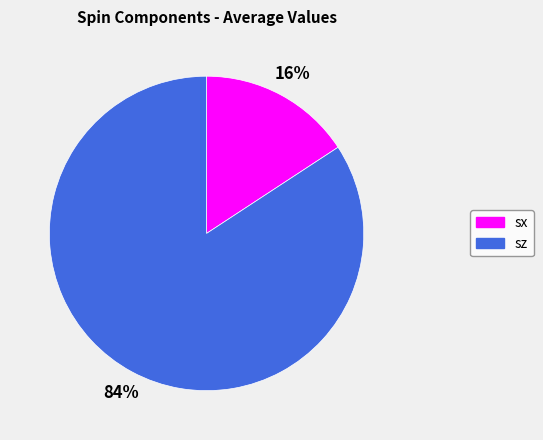

The sz slice represents 84% of the pie. True or false?

True